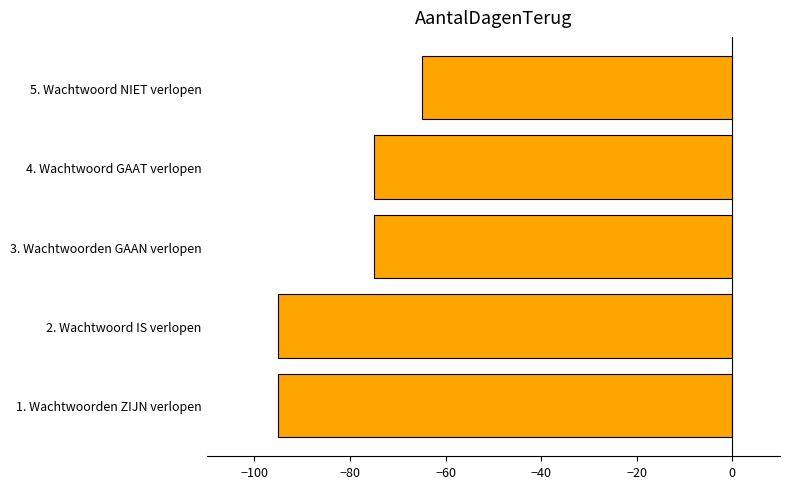

What value does the data have at 1. Wachtwoorden ZIJN verlopen?

-95